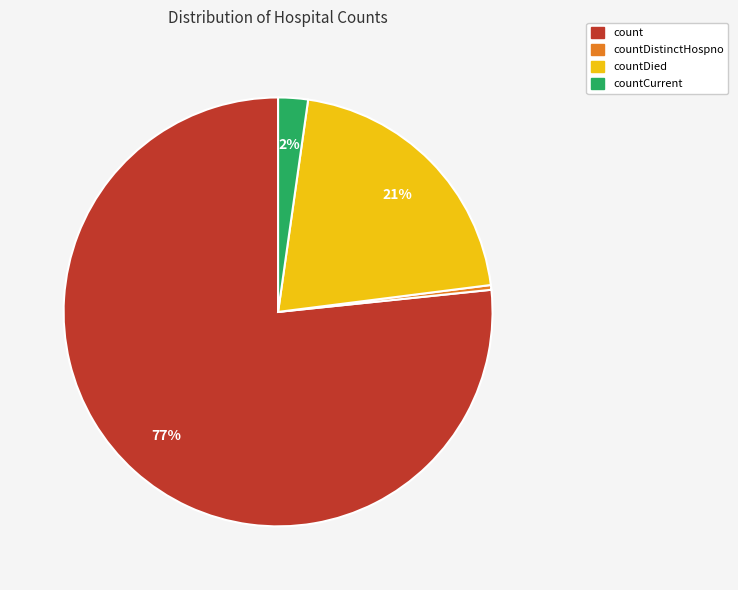

To the nearest percent, what is the average slice percentage?

25%